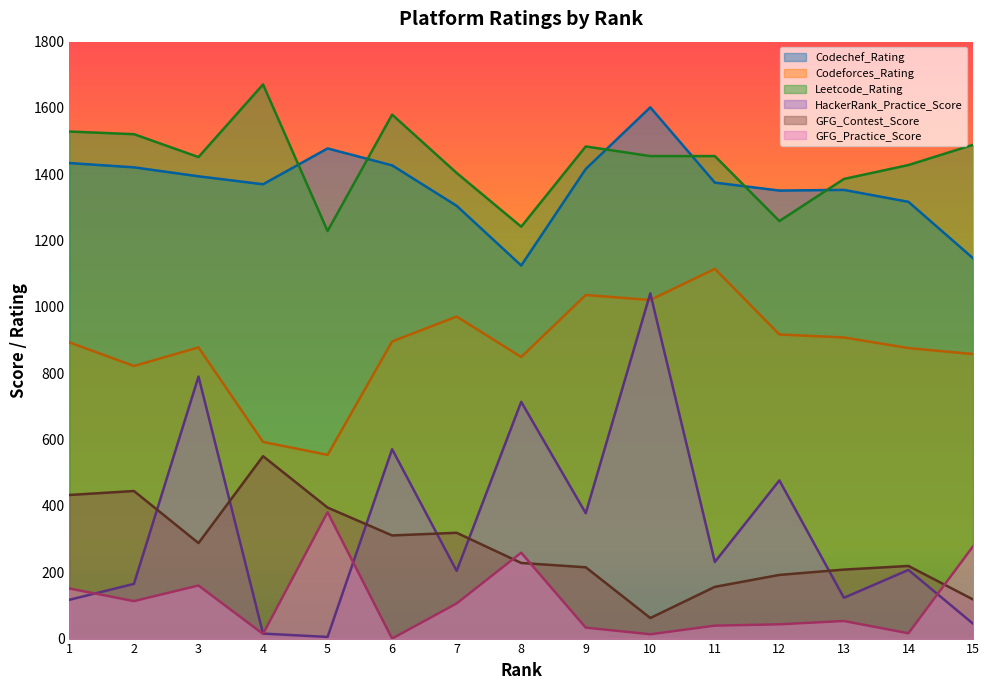

Where is Leetcode_Rating nearest to the value 1450?

3